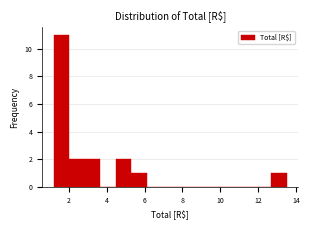

Over which range of the x-axis is the bar tallest?

1.20 to 2.02